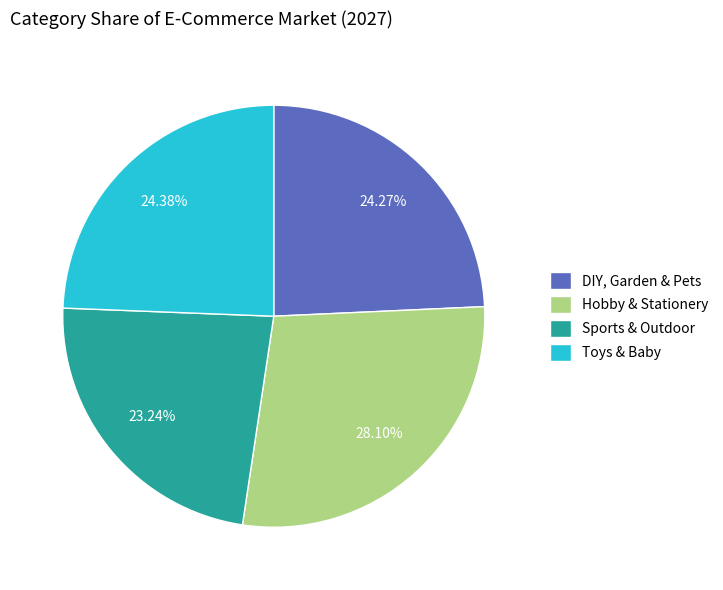

Does Hobby & Stationery represent more than half of the total?

No